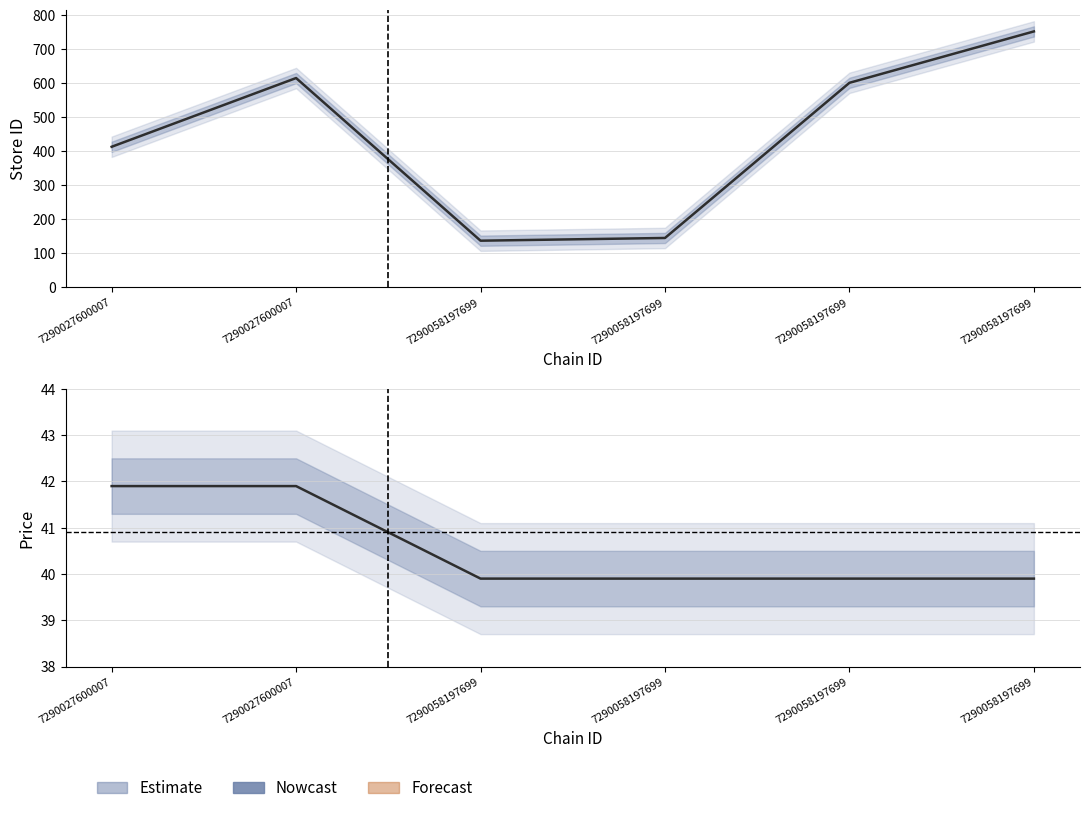

Is the value of price at 7290058197699 greater than the value of store_id at 7290058197699?

No